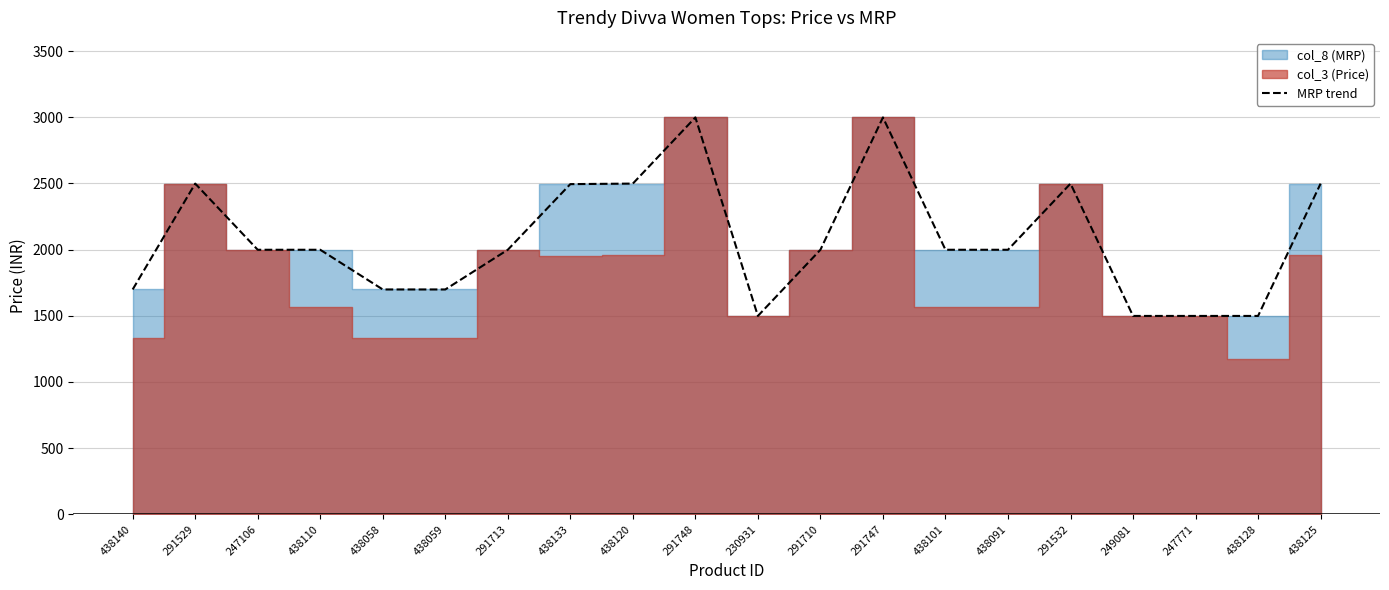

The MRP trend series shows 4940 at 291748. True or false?

False